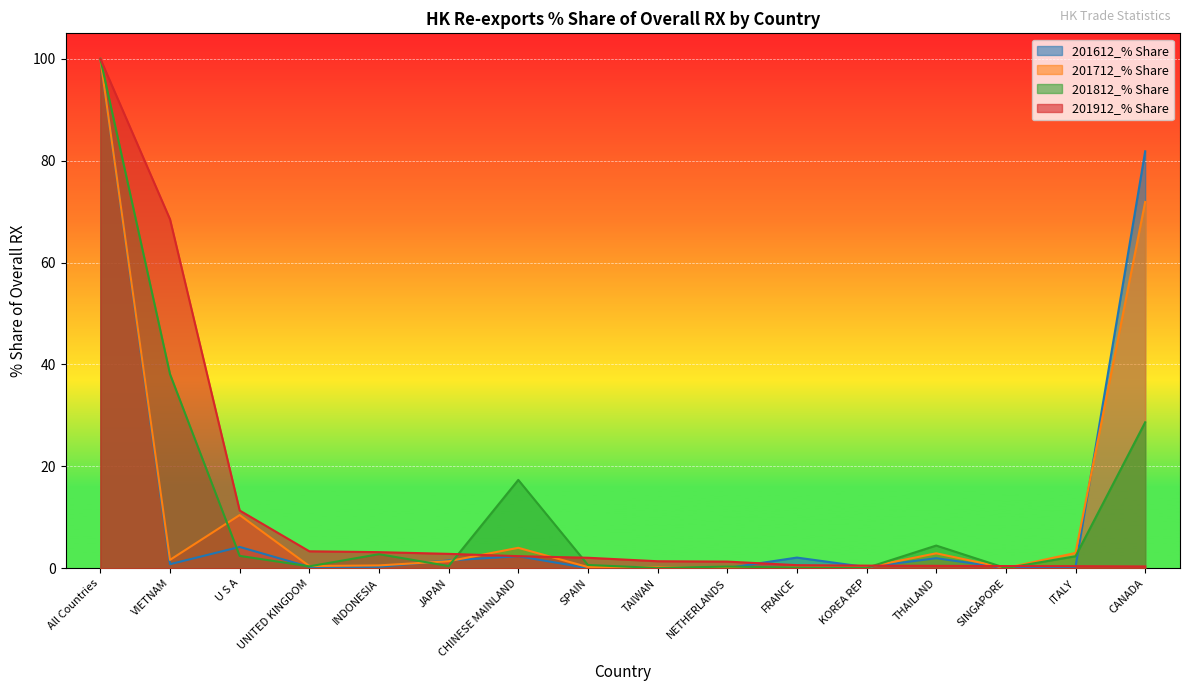

Is the value of 201712_% Share at THAILAND greater than the value of 201812_% Share at FRANCE?

Yes